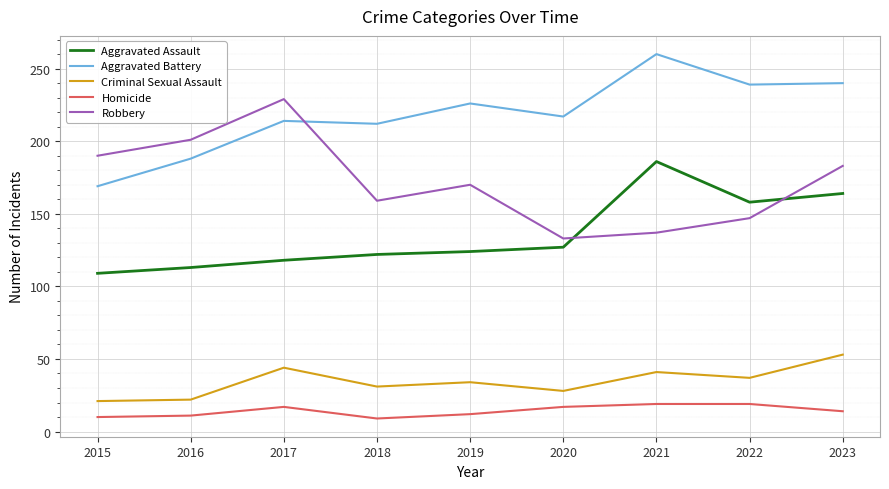

Is this an area chart (filled region under the line)?

No